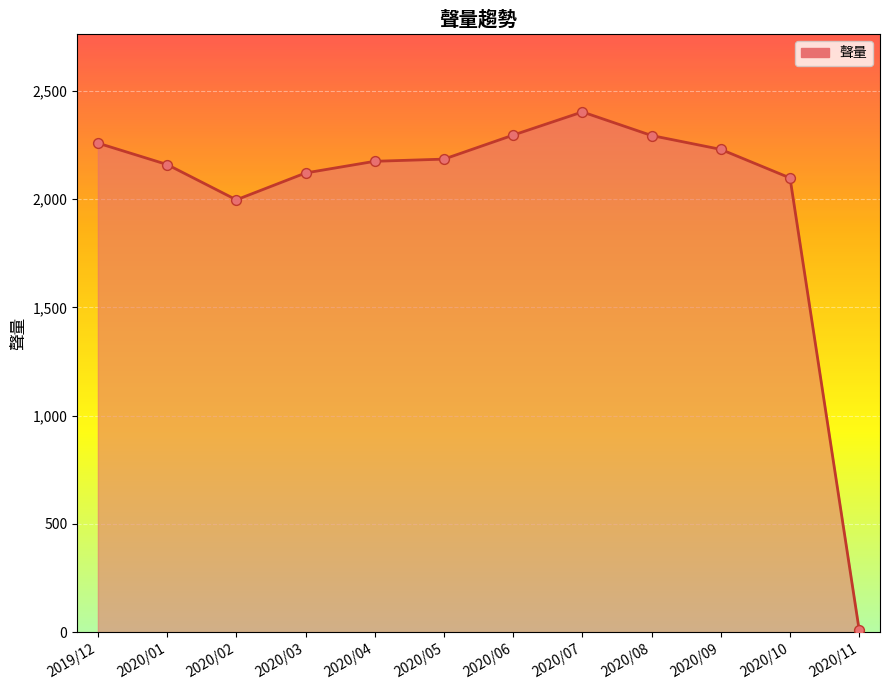

Approximately how many times larger is the value at 2020/10 compared to 2019/12?

0.9